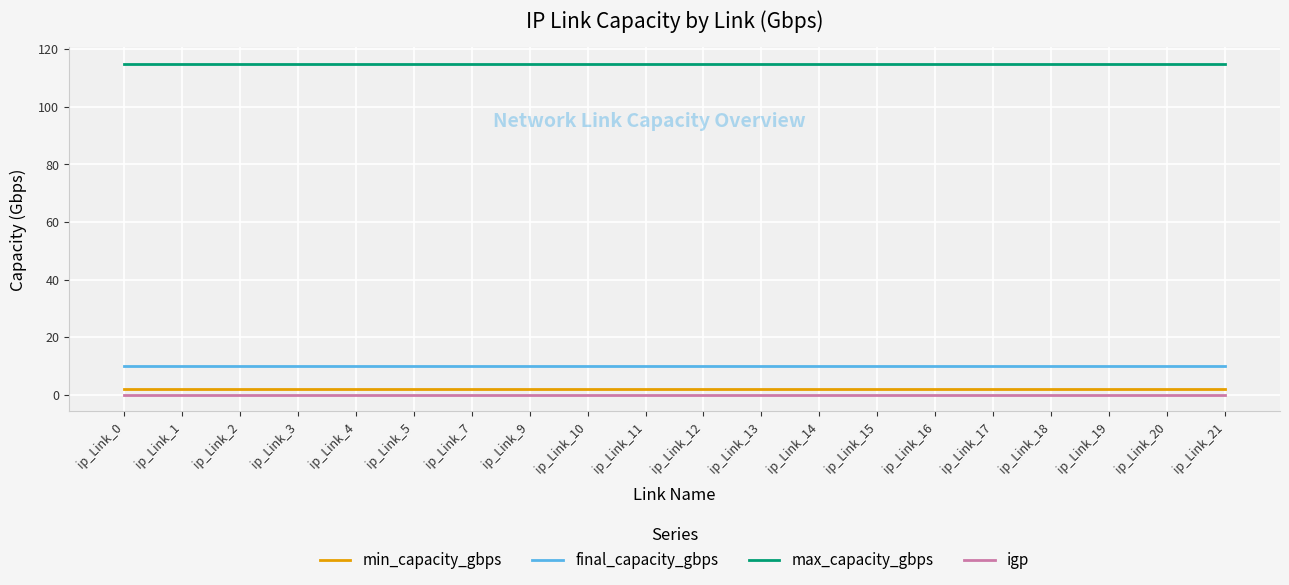

Is it true that igp equals 0 at ip_Link_10?

True